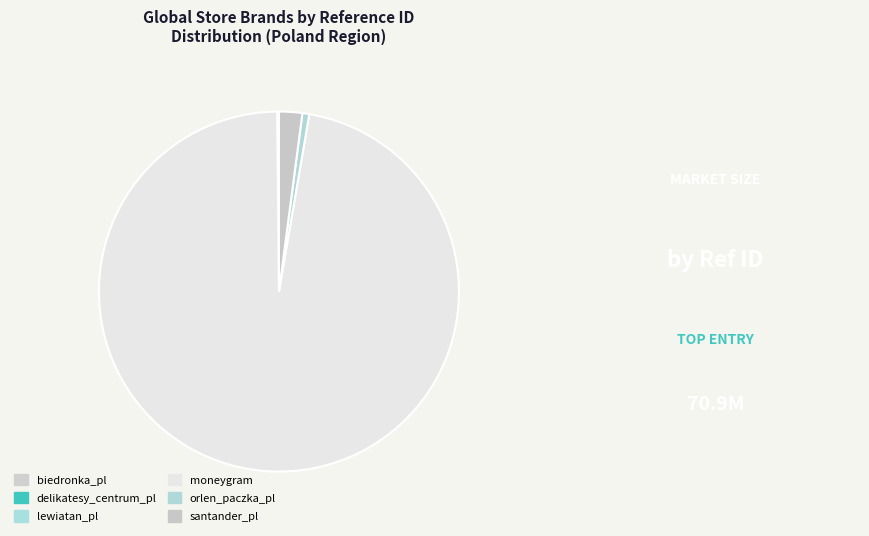

Which category has the smallest portion of the pie?

biedronka_pl